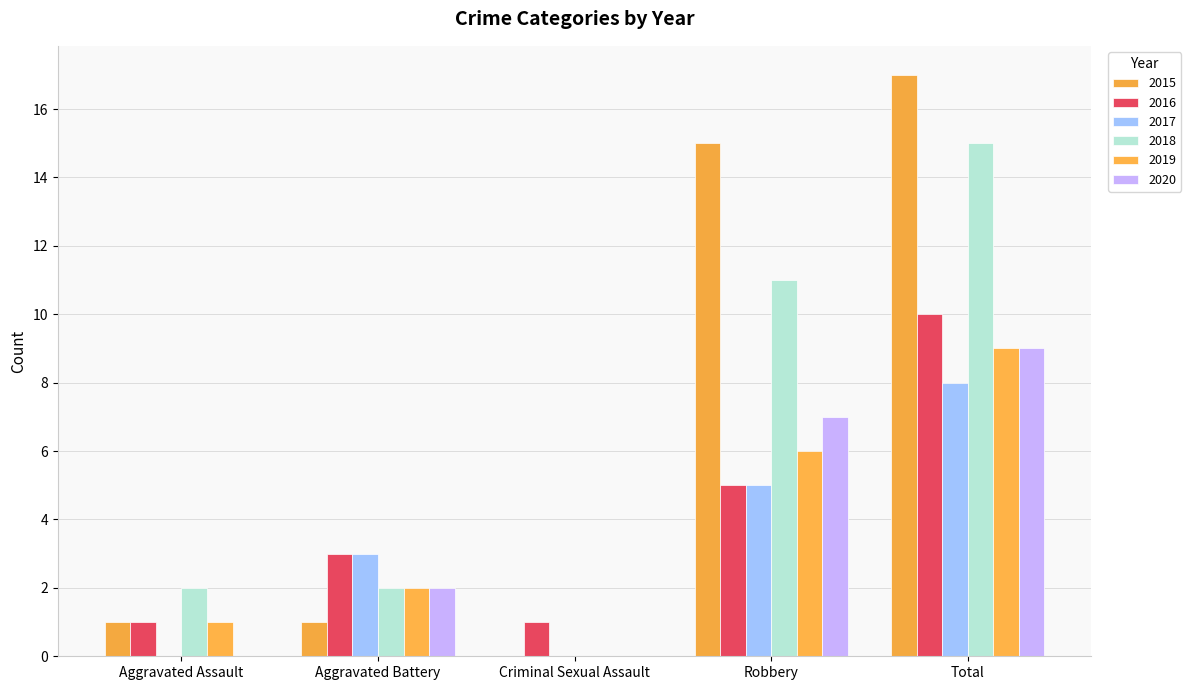

Reading left to right, list all the values displayed in this chart.

2015: 1	1	0	15	17
2016: 1	3	1	5	10
2017: 0	3	0	5	8
2018: 2	2	0	11	15
2019: 1	2	0	6	9
2020: 0	2	0	7	9